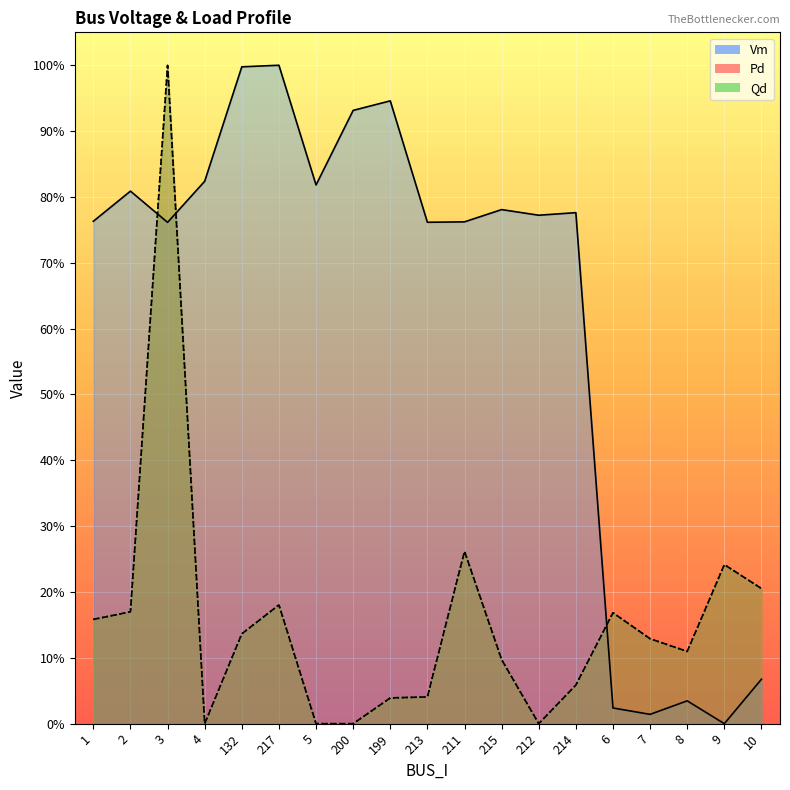

Which label corresponds to the smallest value in the chart?

9